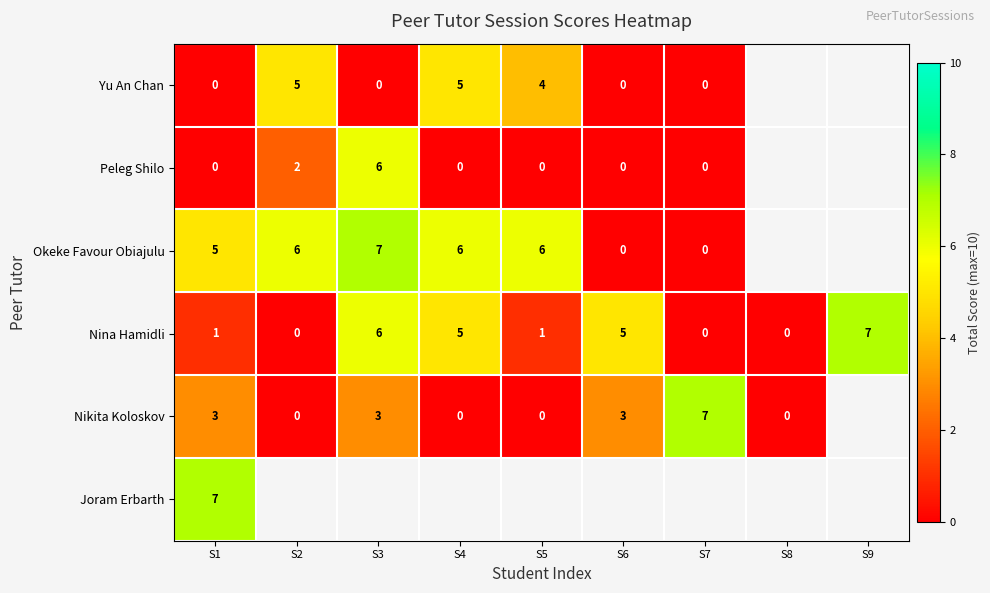

Count the Nina Hamidli values in the range 0 to 5.

7